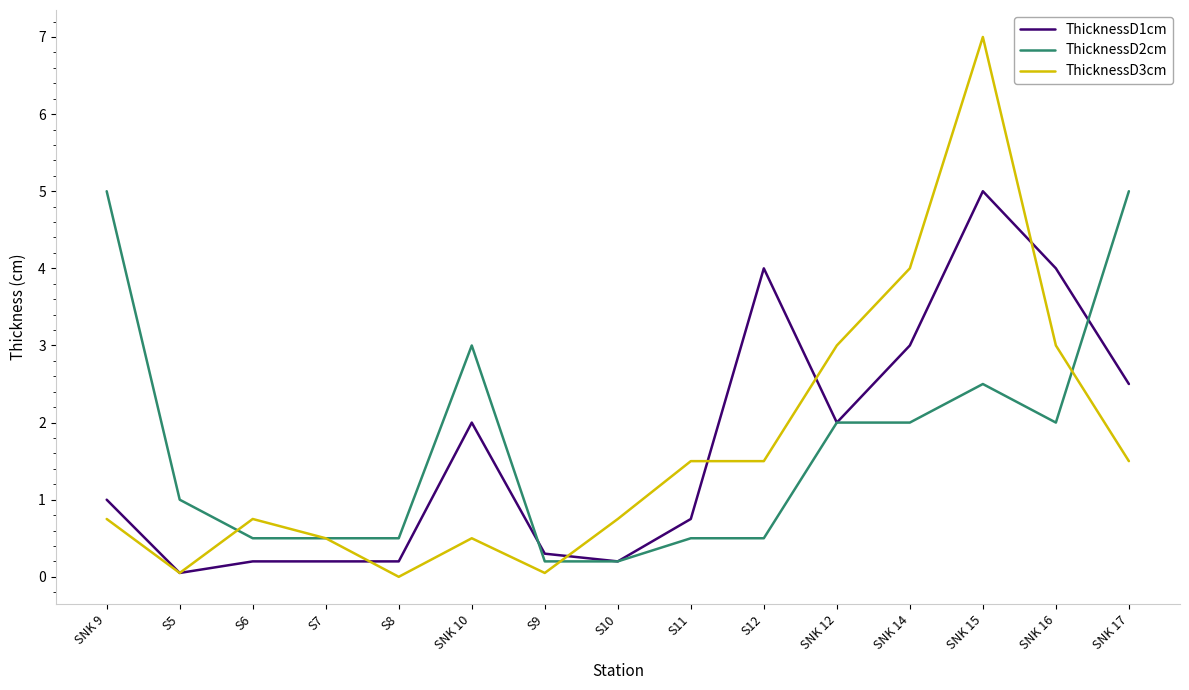

What is the highest value of the ThicknessD2cm series?

5.0